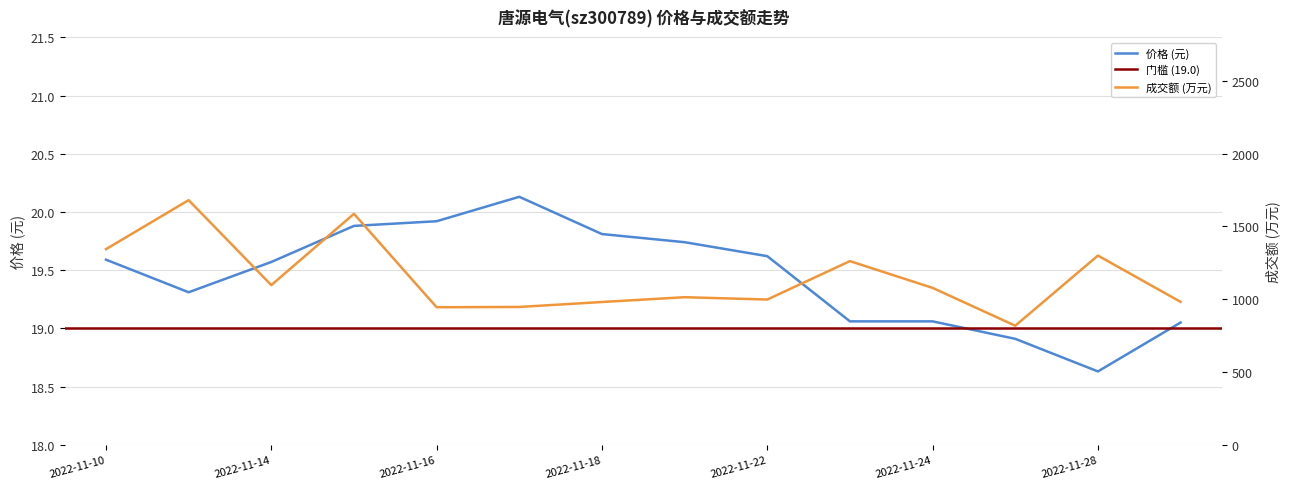

The 价格 series shows 19.7 at 2022-11-21. True or false?

True